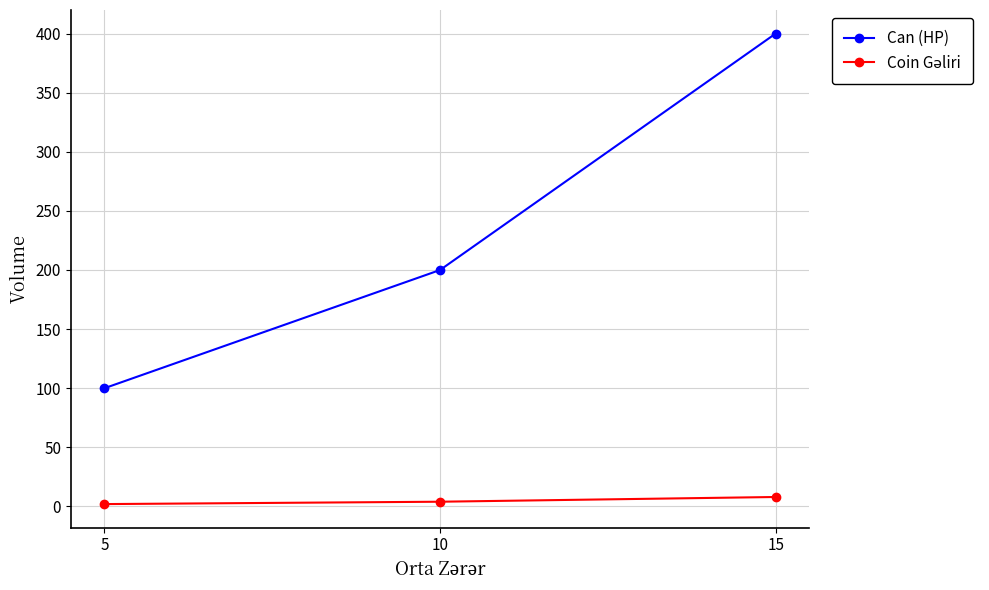

Count the Can (HP) values in the range 100 to 400.

3